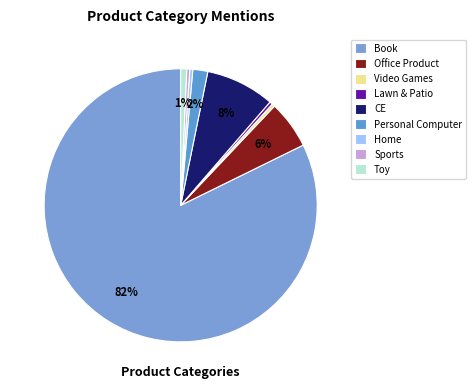

How many segments does this pie chart have?

9